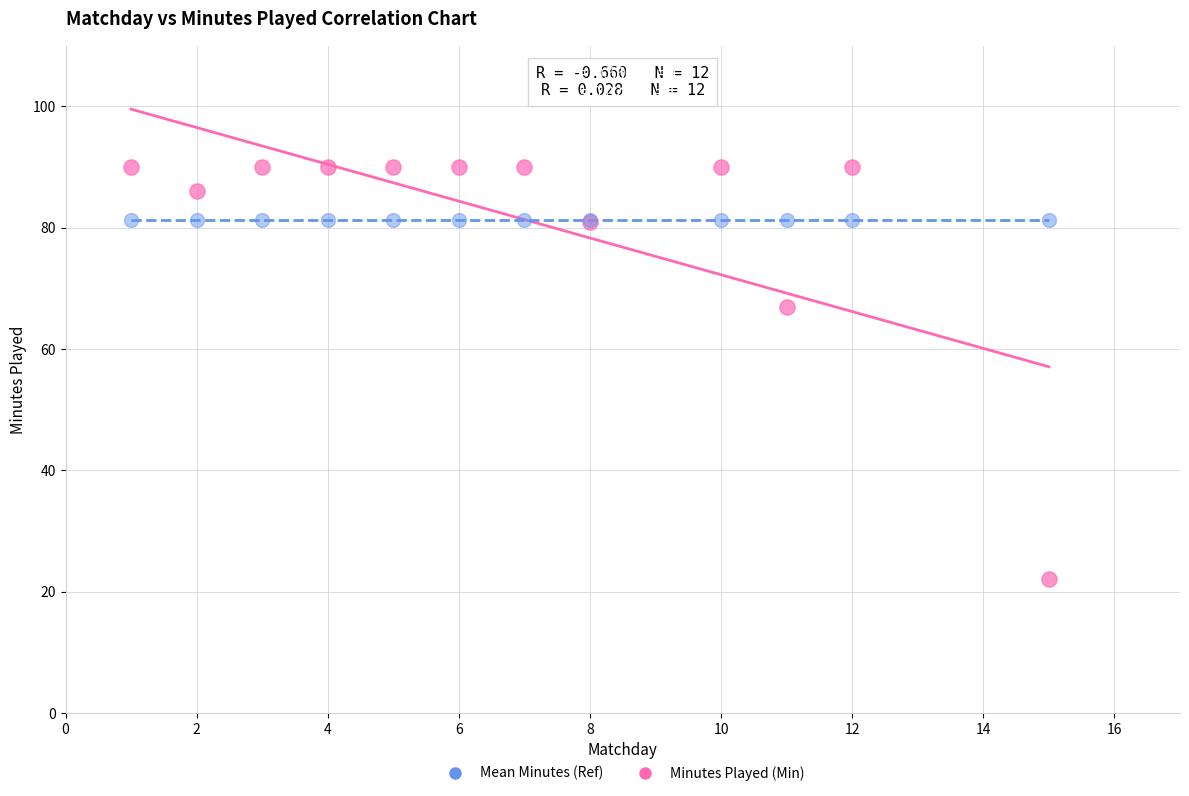

Which series contains the lowest Y value?

Minutes Played (Min)